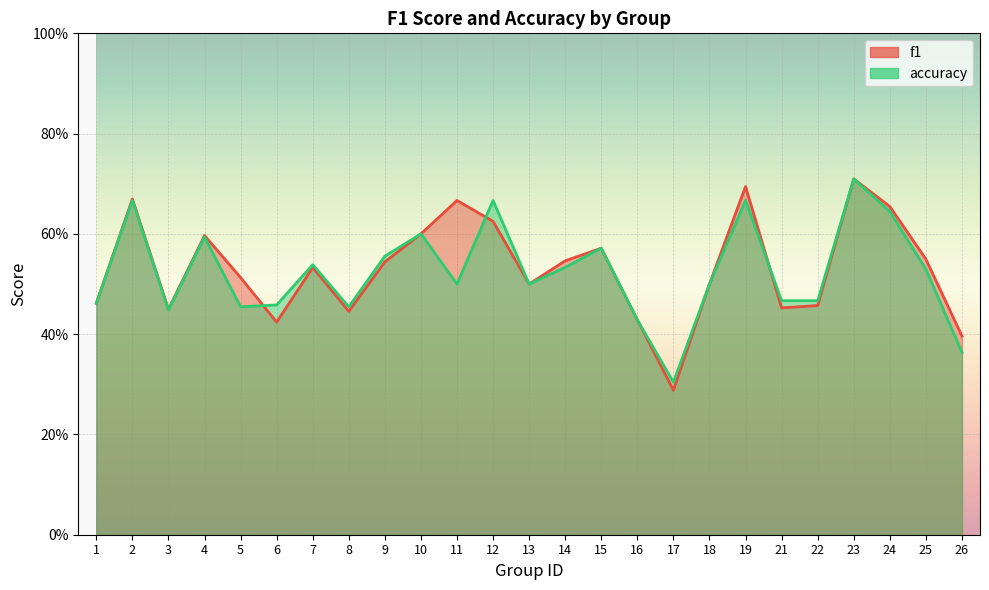

Reading left to right, what are all the values shown in this chart?

f1: 0.5	0.7	0.4	0.6	0.5	0.4	0.5	0.4	0.5	0.6	0.7	0.6	0.5	0.5	0.6	0.4	0.3	0.5	0.7	0.5	0.5	0.7	0.7	0.5	0.4
accuracy: 0.5	0.7	0.4	0.6	0.5	0.5	0.5	0.5	0.6	0.6	0.5	0.7	0.5	0.5	0.6	0.4	0.3	0.5	0.7	0.5	0.5	0.7	0.6	0.5	0.4